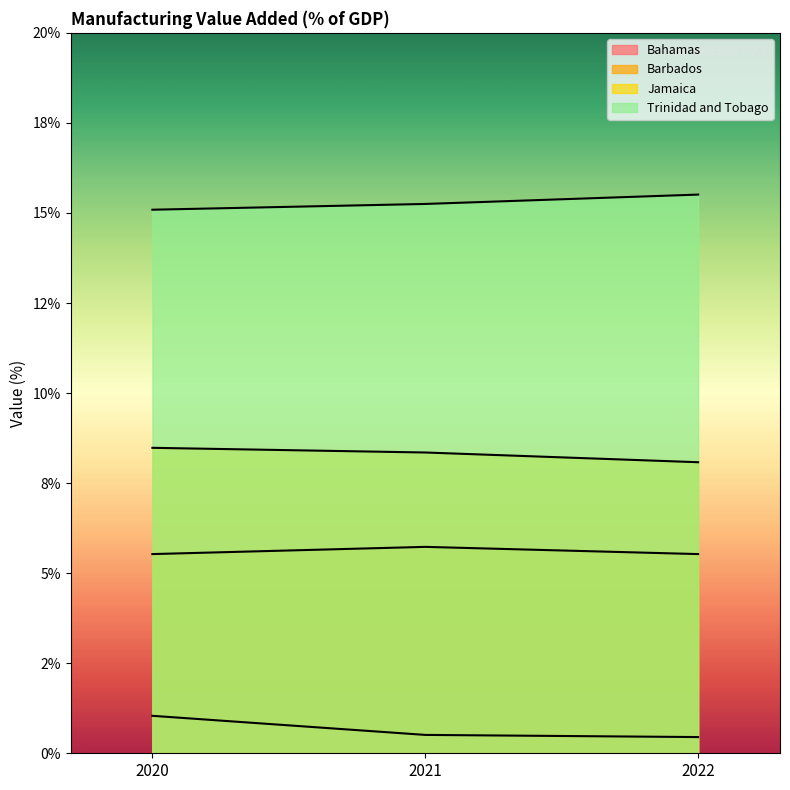

The value of Jamaica at 2022 is 10.8. True or false?

False